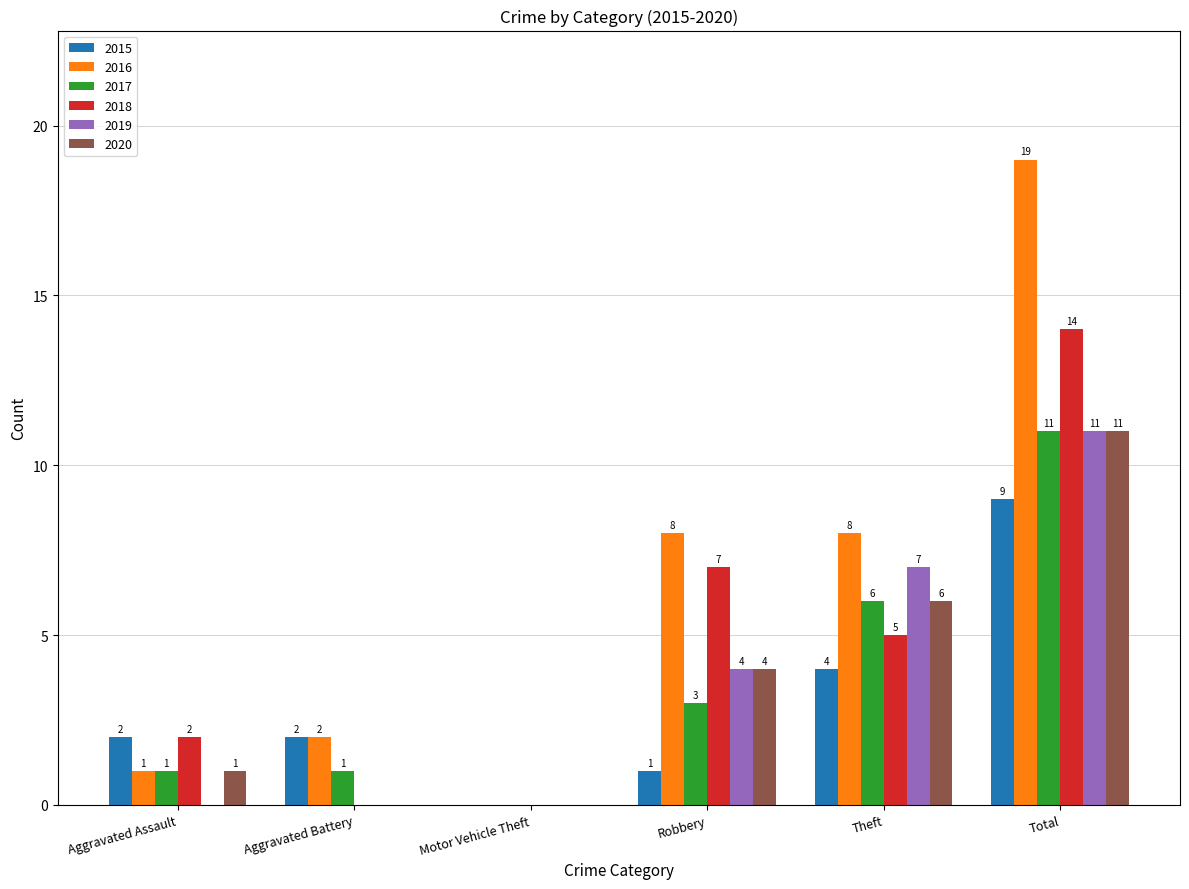

Reading left to right, transcribe all the data shown in this chart.

2015: Aggravated Assault=2	Aggravated Battery=2	Motor Vehicle Theft=0	Robbery=1	Theft=4	Total=9
2016: Aggravated Assault=1	Aggravated Battery=2	Motor Vehicle Theft=0	Robbery=8	Theft=8	Total=19
2017: Aggravated Assault=1	Aggravated Battery=1	Motor Vehicle Theft=0	Robbery=3	Theft=6	Total=11
2018: Aggravated Assault=2	Aggravated Battery=0	Motor Vehicle Theft=0	Robbery=7	Theft=5	Total=14
2019: Aggravated Assault=0	Aggravated Battery=0	Motor Vehicle Theft=0	Robbery=4	Theft=7	Total=11
2020: Aggravated Assault=1	Aggravated Battery=0	Motor Vehicle Theft=0	Robbery=4	Theft=6	Total=11